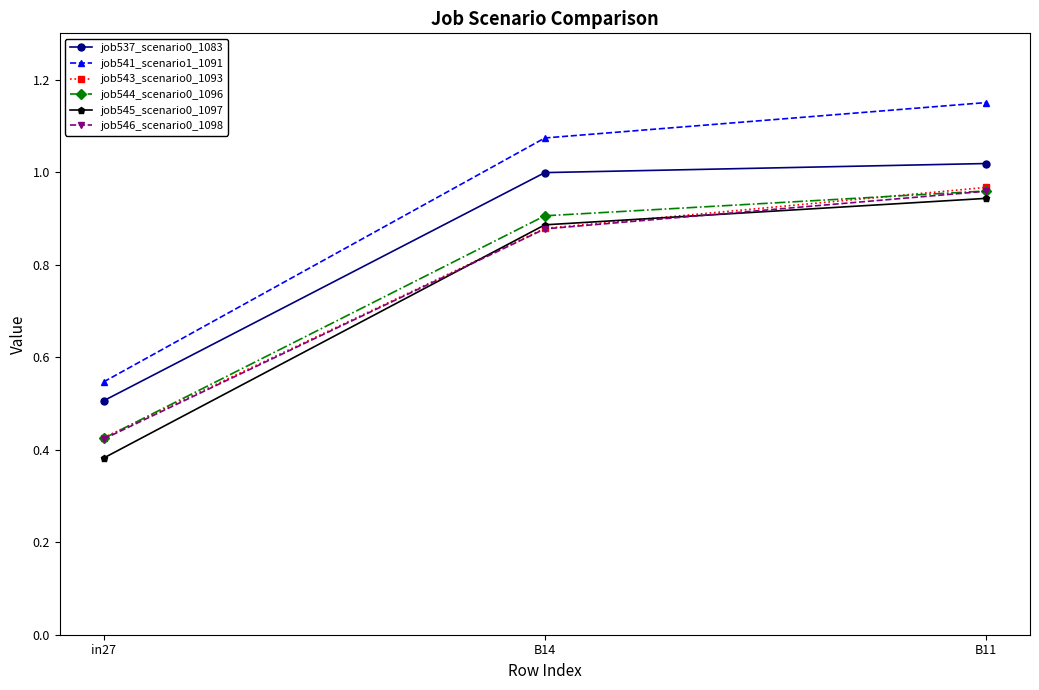

At which label is job546_scenario0_1098 closest to 0?

in27